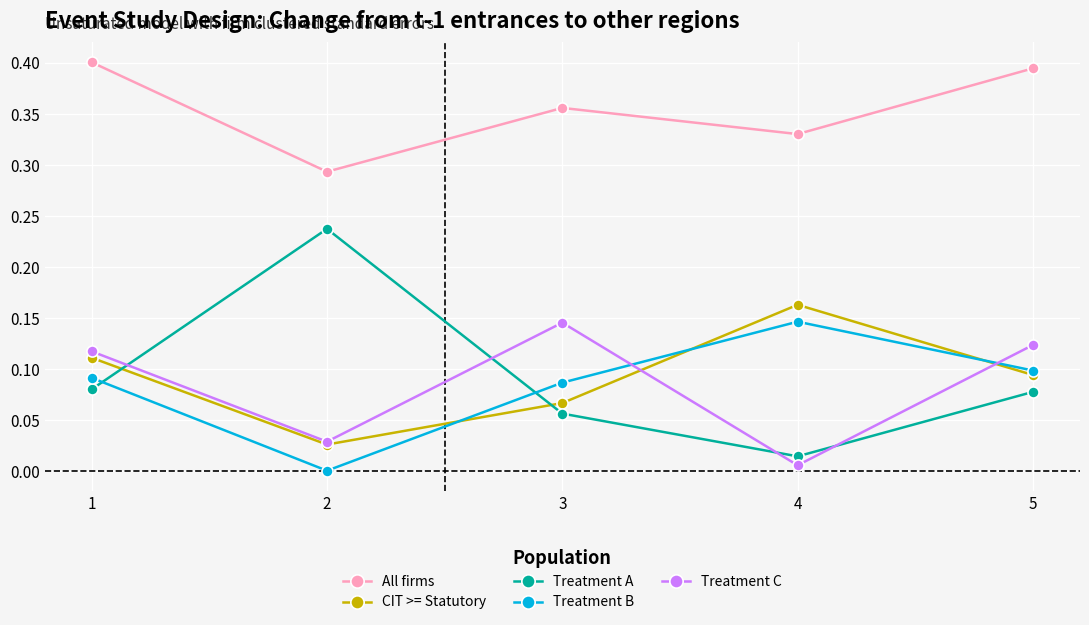

What is the total value across all series at 1?

0.8